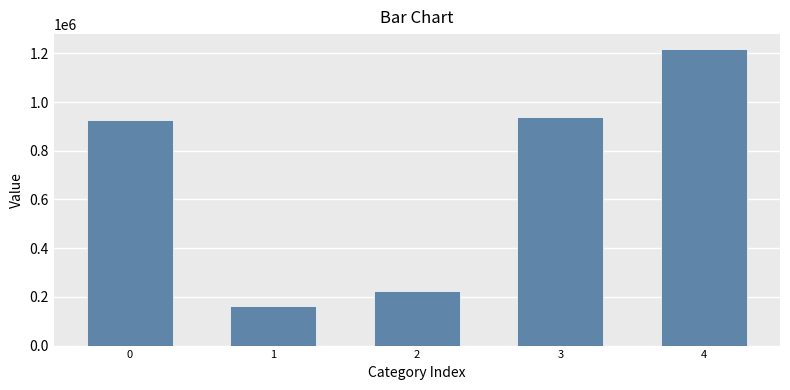

Does the chart contain stacked bars?

No